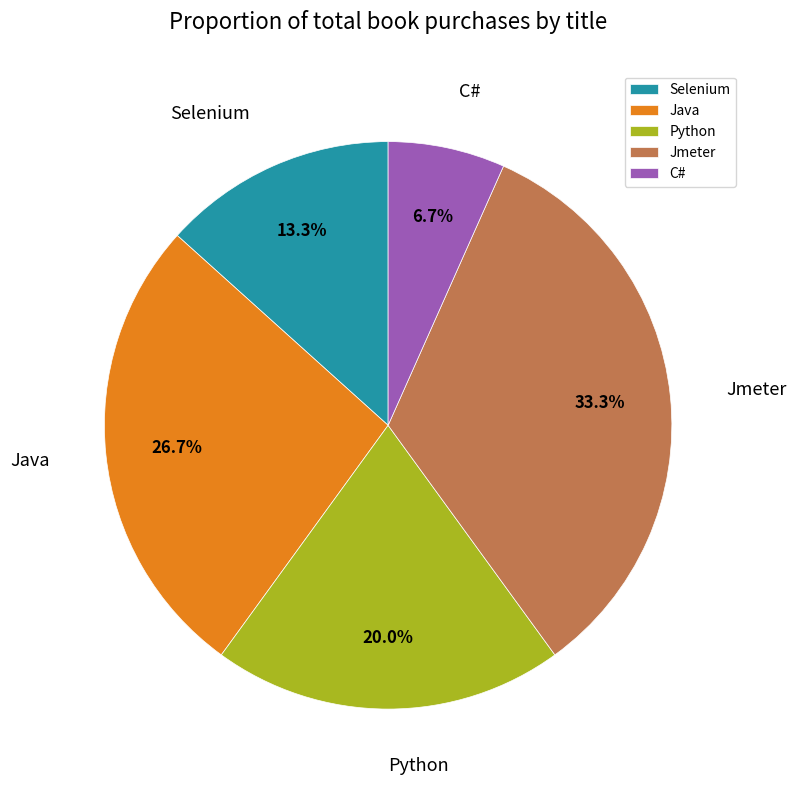

Which category has the smallest portion of the pie?

C#